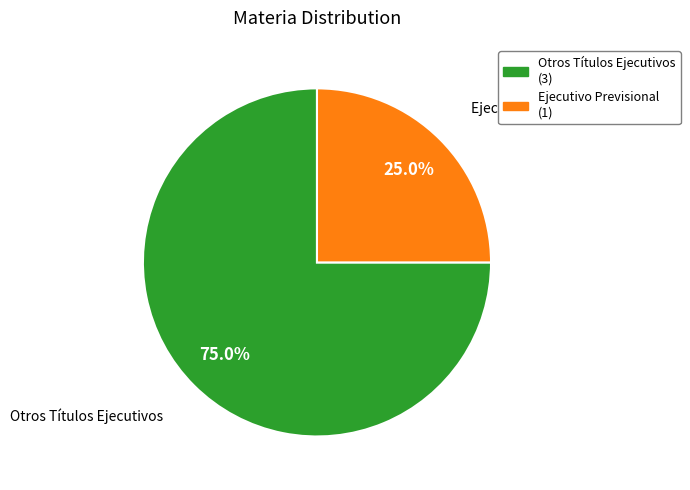

Does any single category account for the majority?

Yes